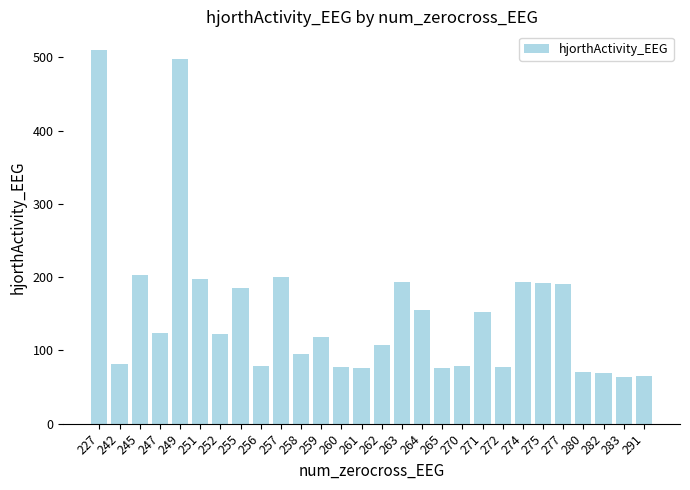

What is the value of the 6th bar from the left?

198.2